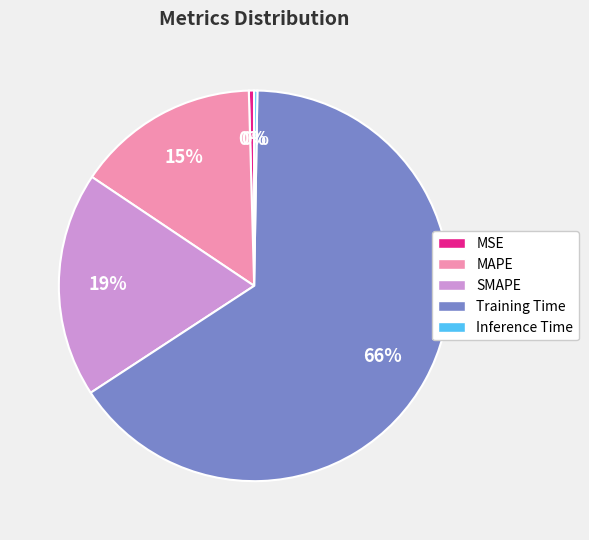

What is the majority slice?

Training Time